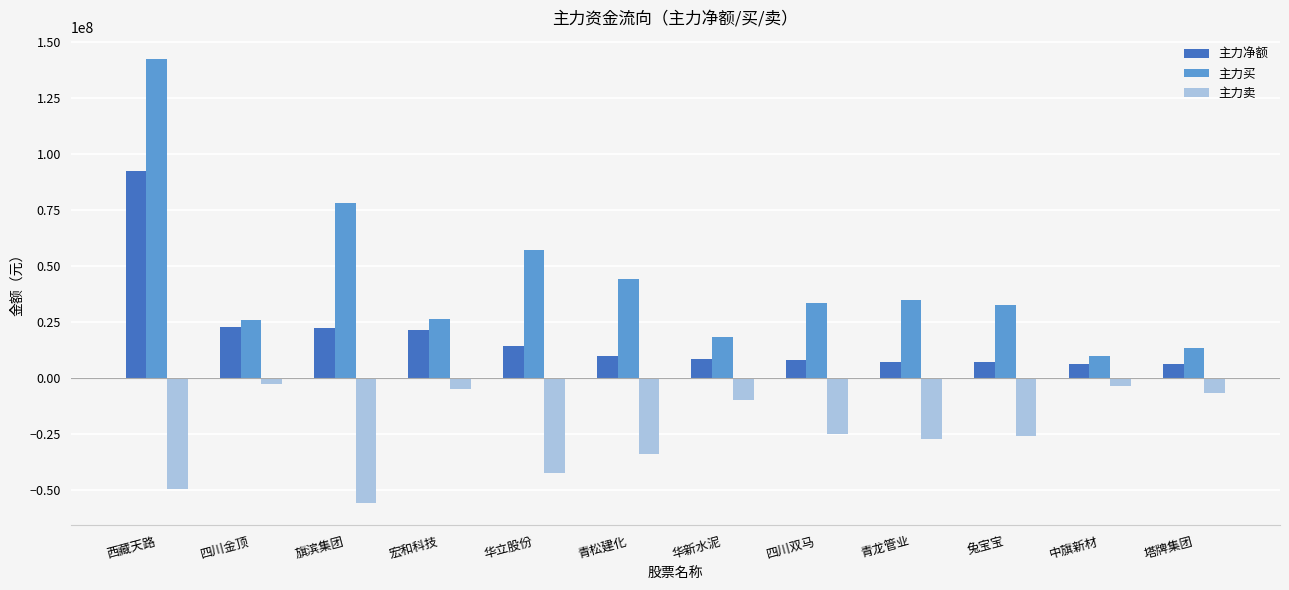

Which category has the lowest value across all series?

旗滨集团